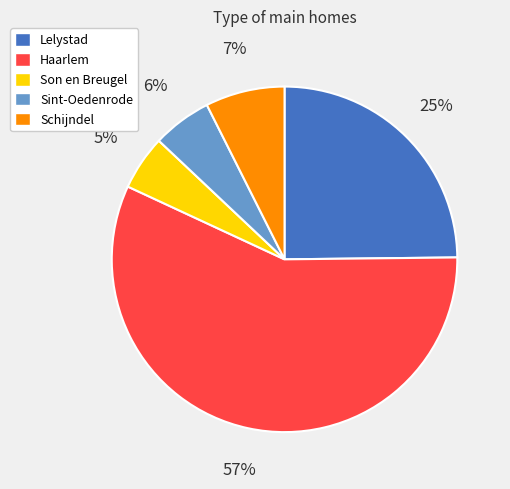

Does Haarlem account for over 50% of the chart?

Yes